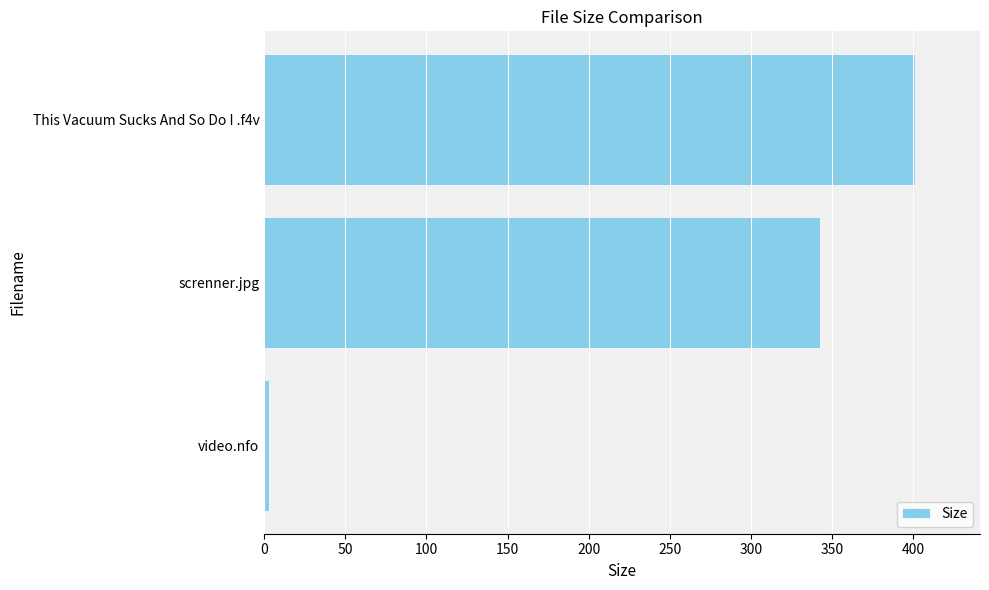

At which category does the chart reach its minimum across all series?

video.nfo